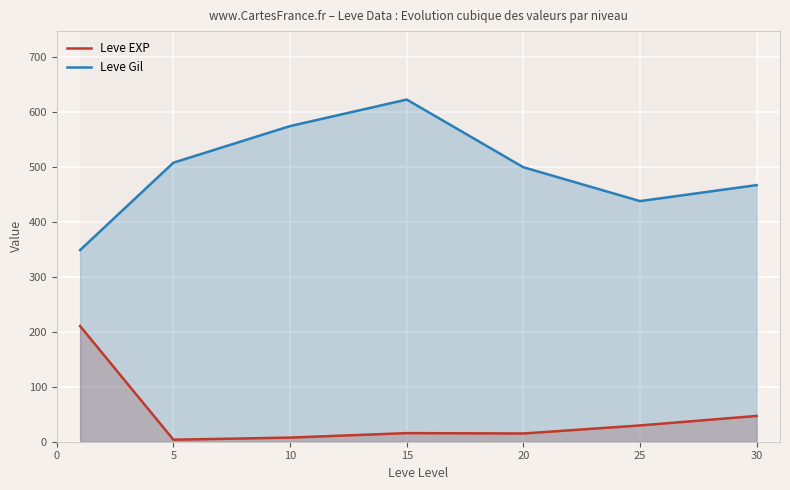

Is the value of Leve Gil at 15 greater than the value of Leve EXP at 25?

Yes